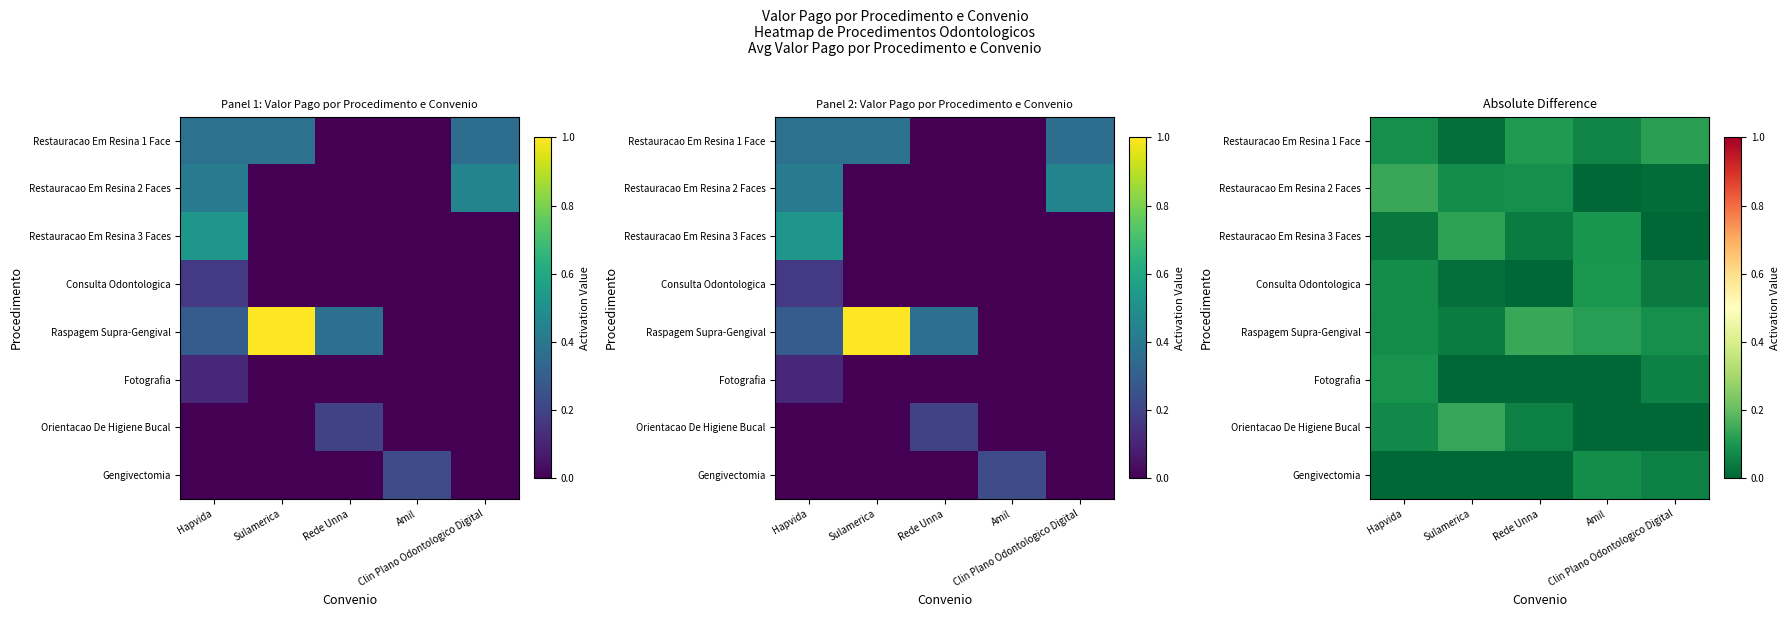

What value does the Raspagem Supra-Gengival series have at Rede Unna?

0.1